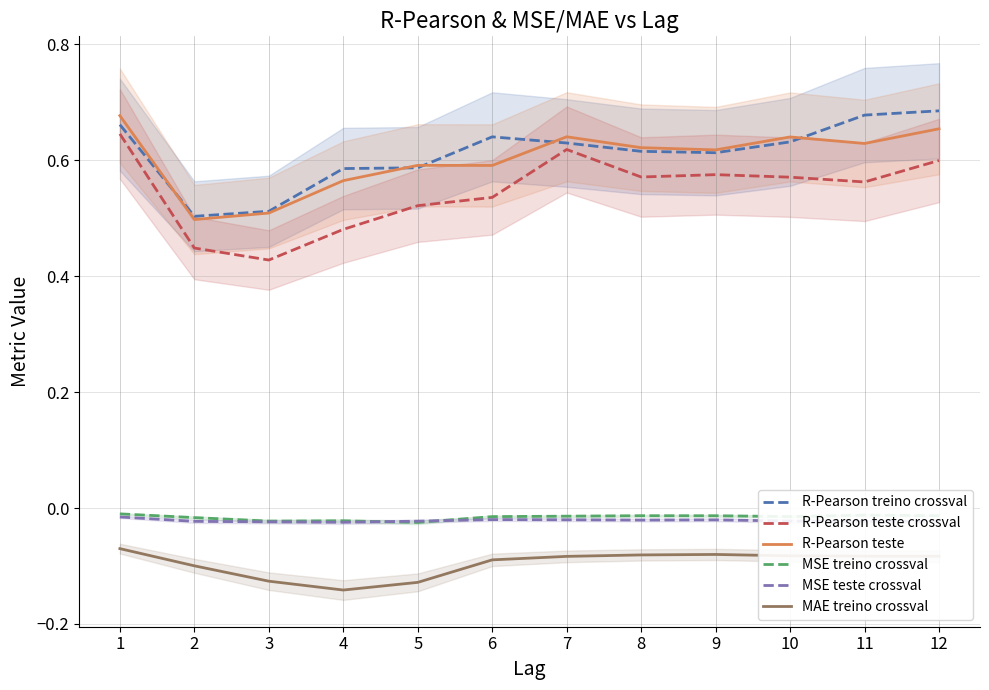

True or false: R-Pearson teste crossval and R-Pearson treino crossval cross at least once.

False